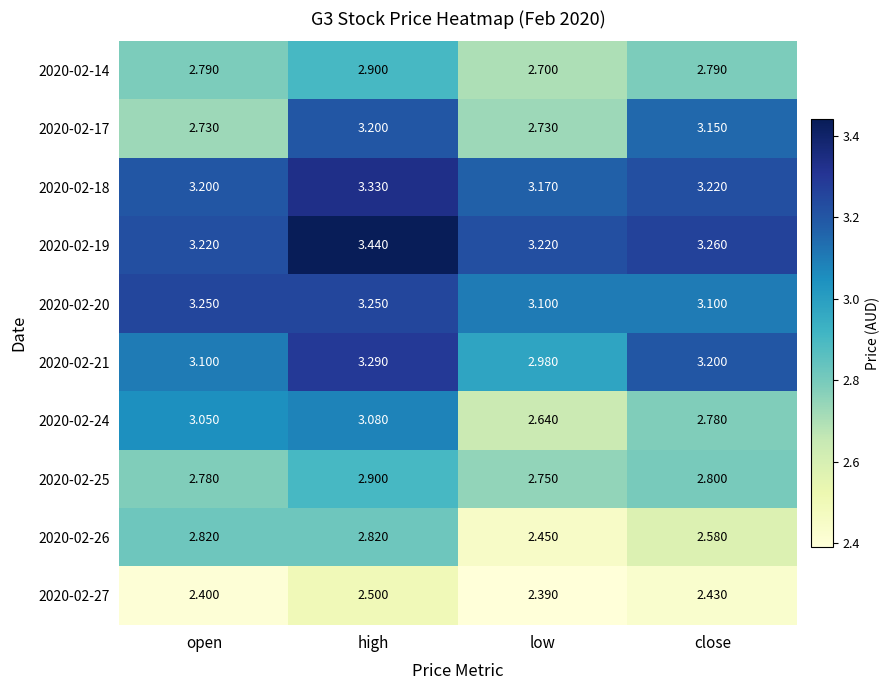

At low, list the series in order from largest to smallest.

2020-02-19, 2020-02-18, 2020-02-20, 2020-02-21, 2020-02-25, 2020-02-17, 2020-02-14, 2020-02-24, 2020-02-26, 2020-02-27